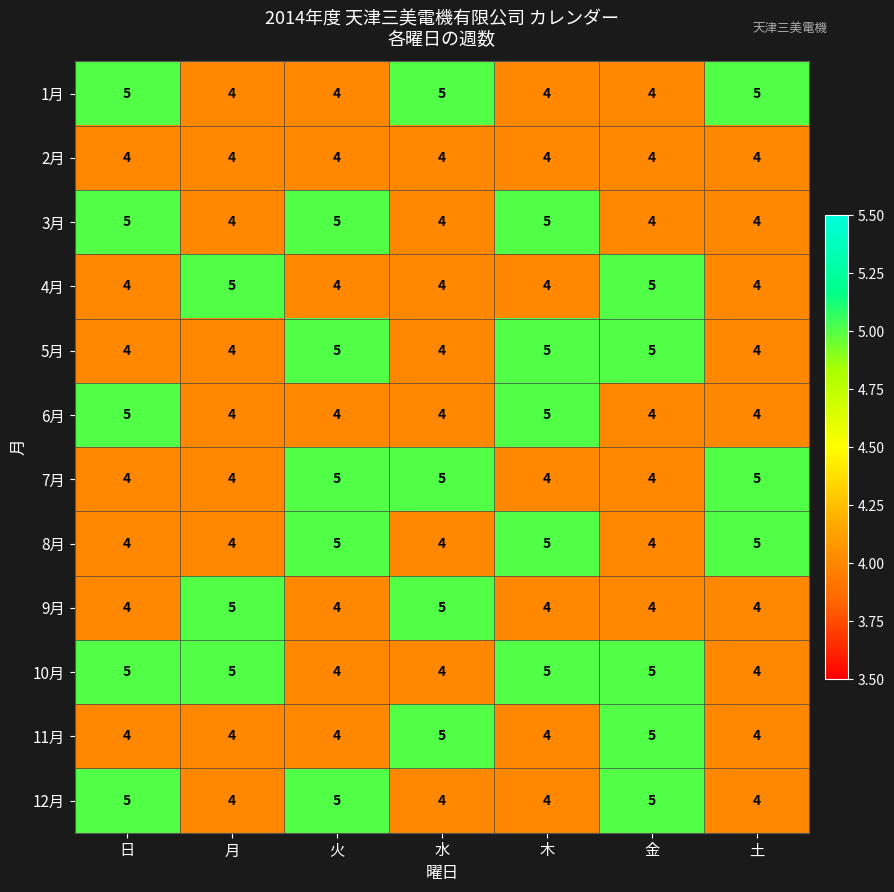

What is the average value of the 12月 series?

4